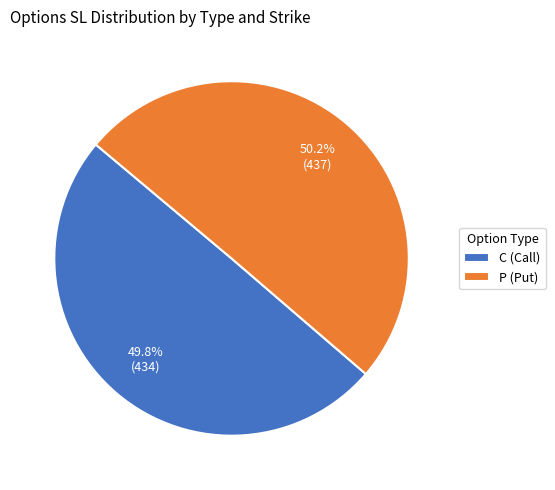

Is there a majority slice in this chart?

Yes